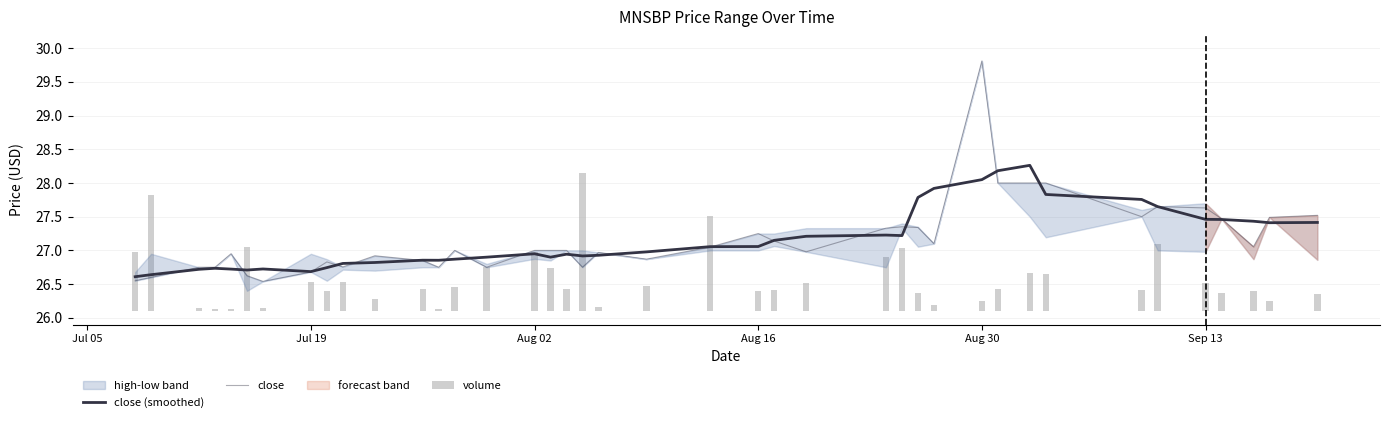

What position from the right is Aug 02?

25